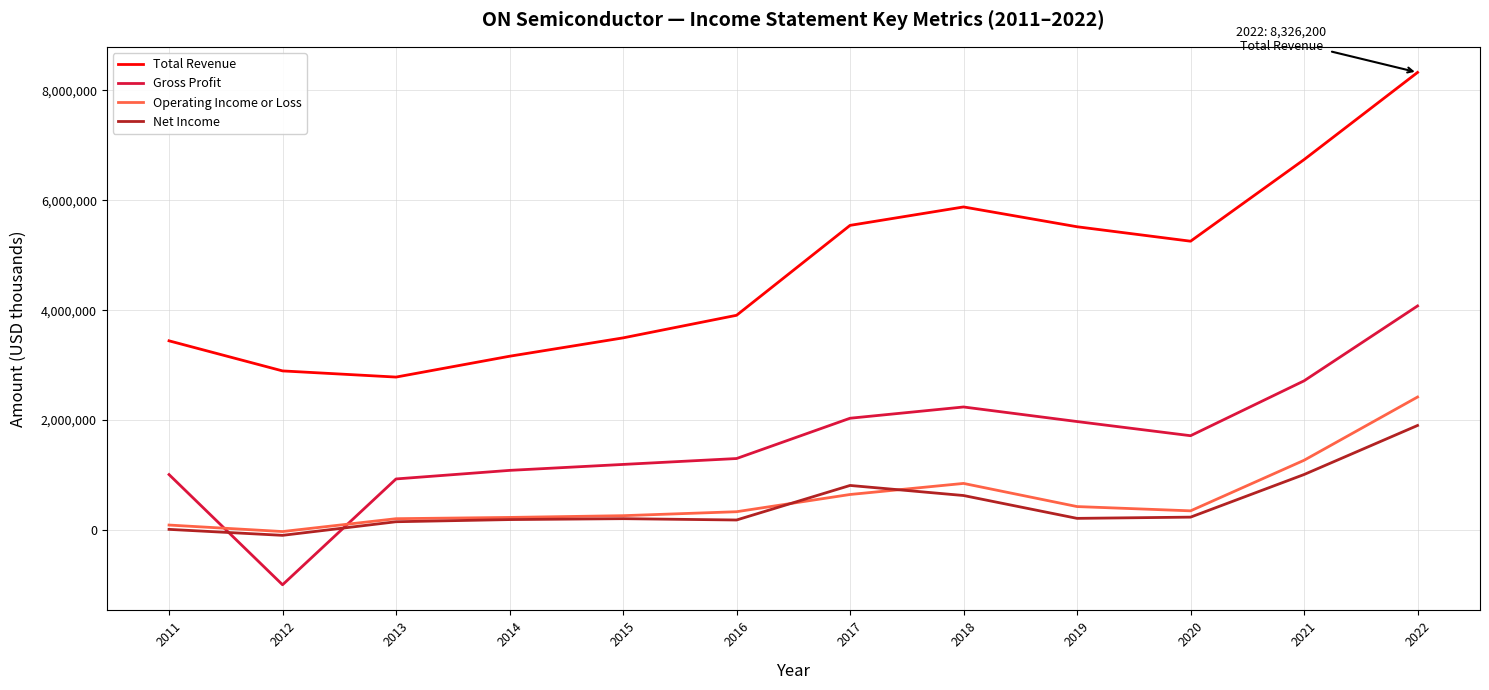

What is the lowest value of the Gross Profit series?

-996700